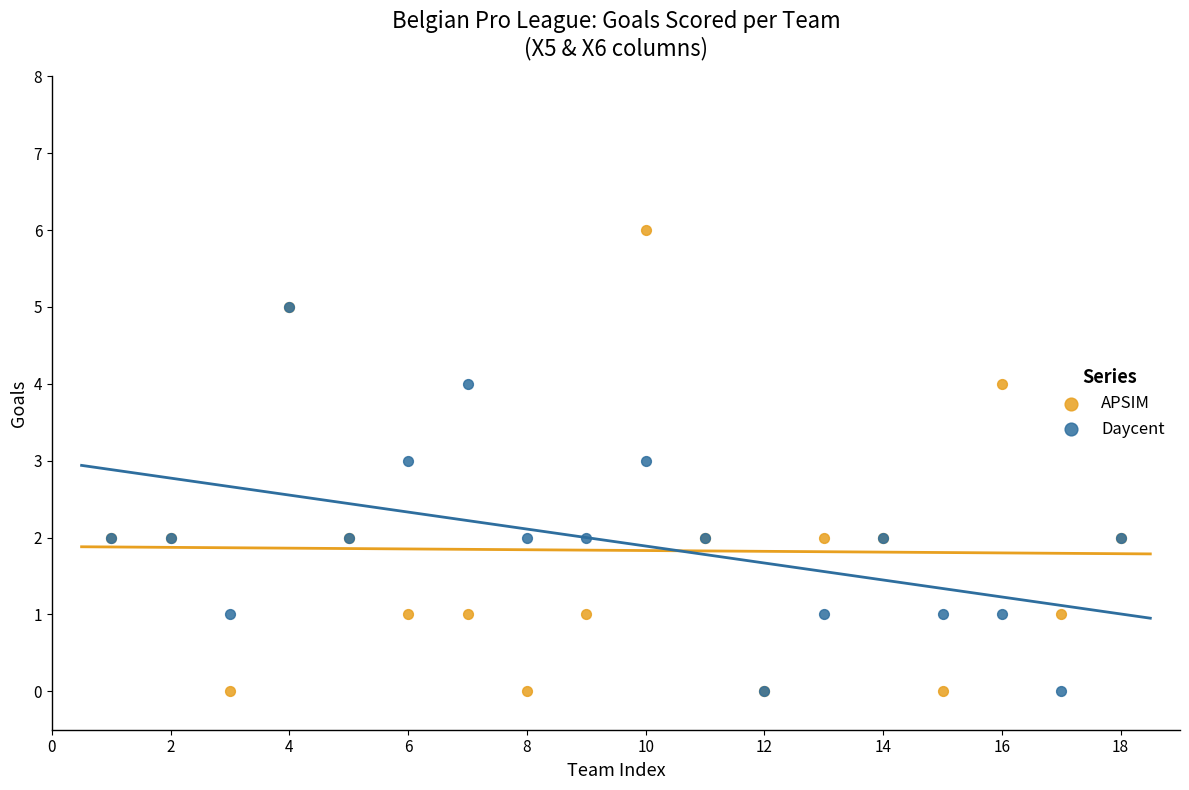

What are all the series names shown in the legend?

APSIM, Daycent